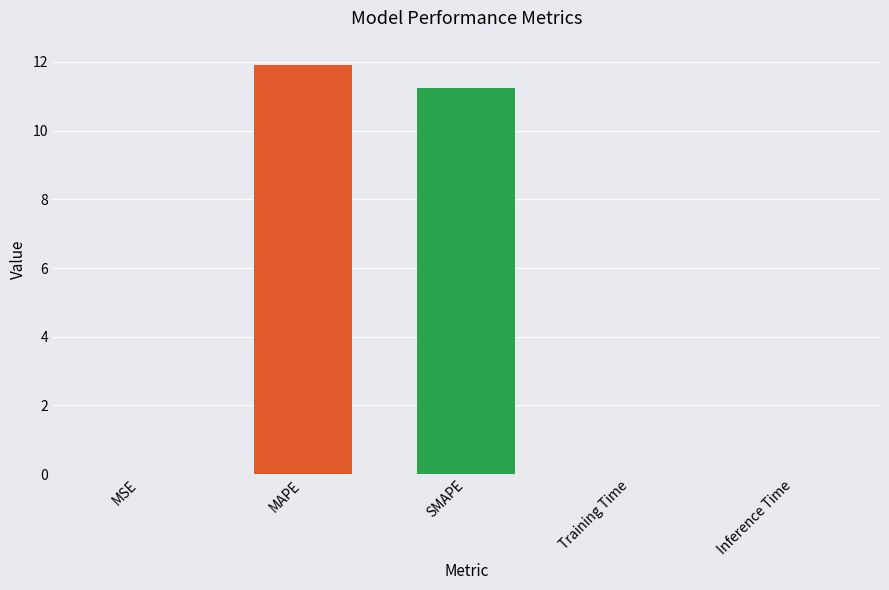

Between SMAPE and MAPE, which is larger?

MAPE